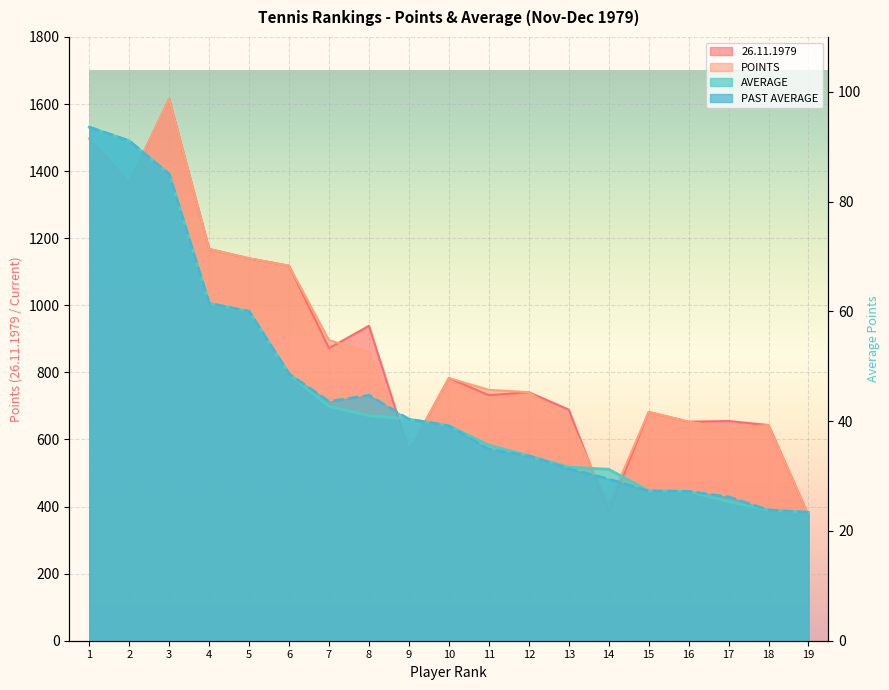

At which label does 26.11.1979 reach its peak?

3